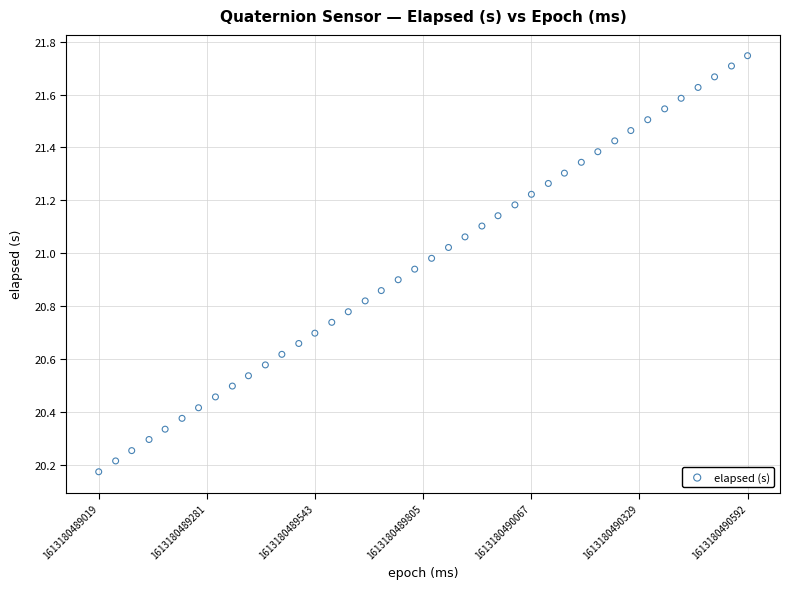

What is the range of Y values (max minus min)?

1.6